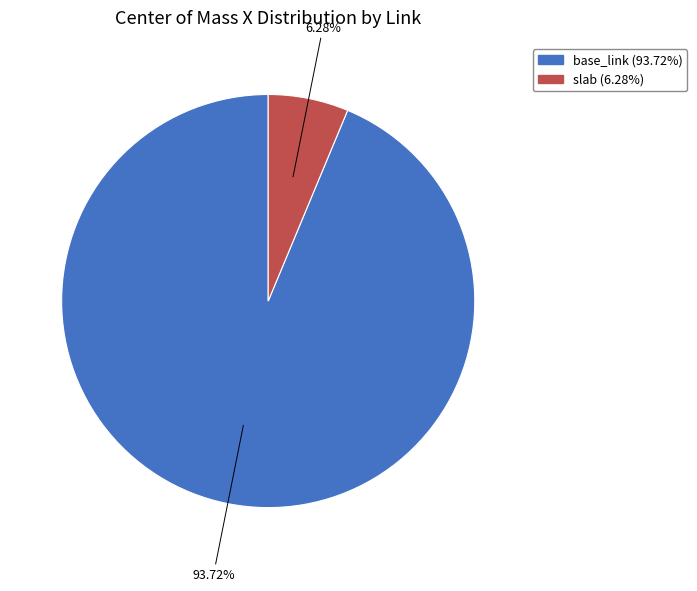

To the nearest percent, what portion does slab represent?

6%